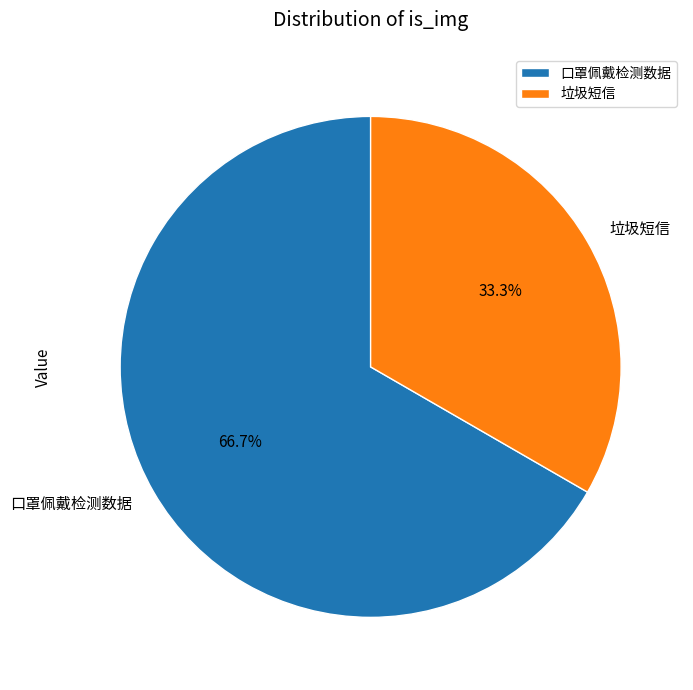

To the nearest percent, what is the difference between the 口罩佩戴检测数据 and 垃圾短信 slice percentages?

33%